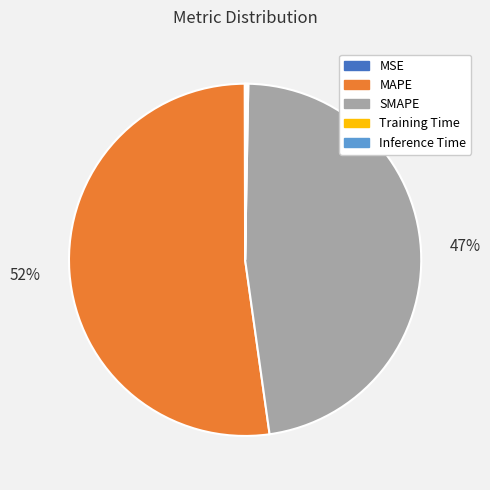

To the nearest percent, what is the average slice percentage?

20%